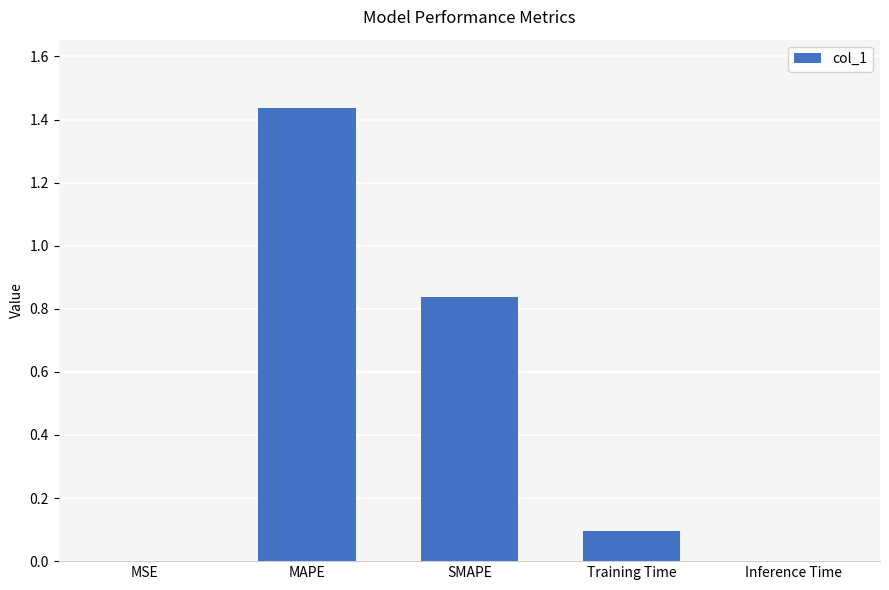

The chart shows a value of 2.2 at MAPE. True or false?

False